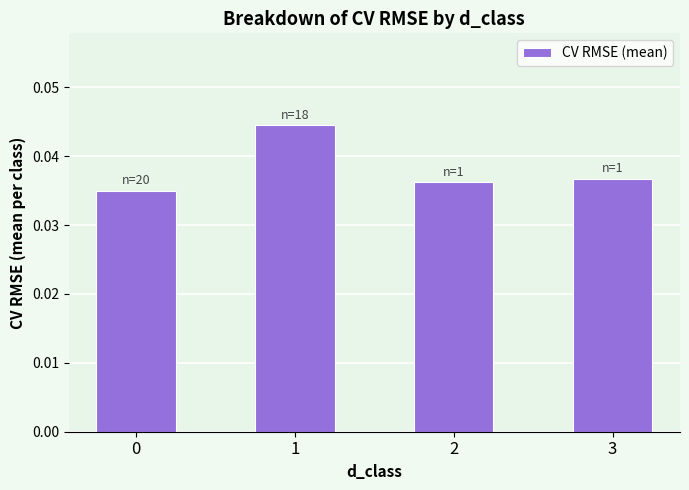

How many values are between 0 and 1?

4